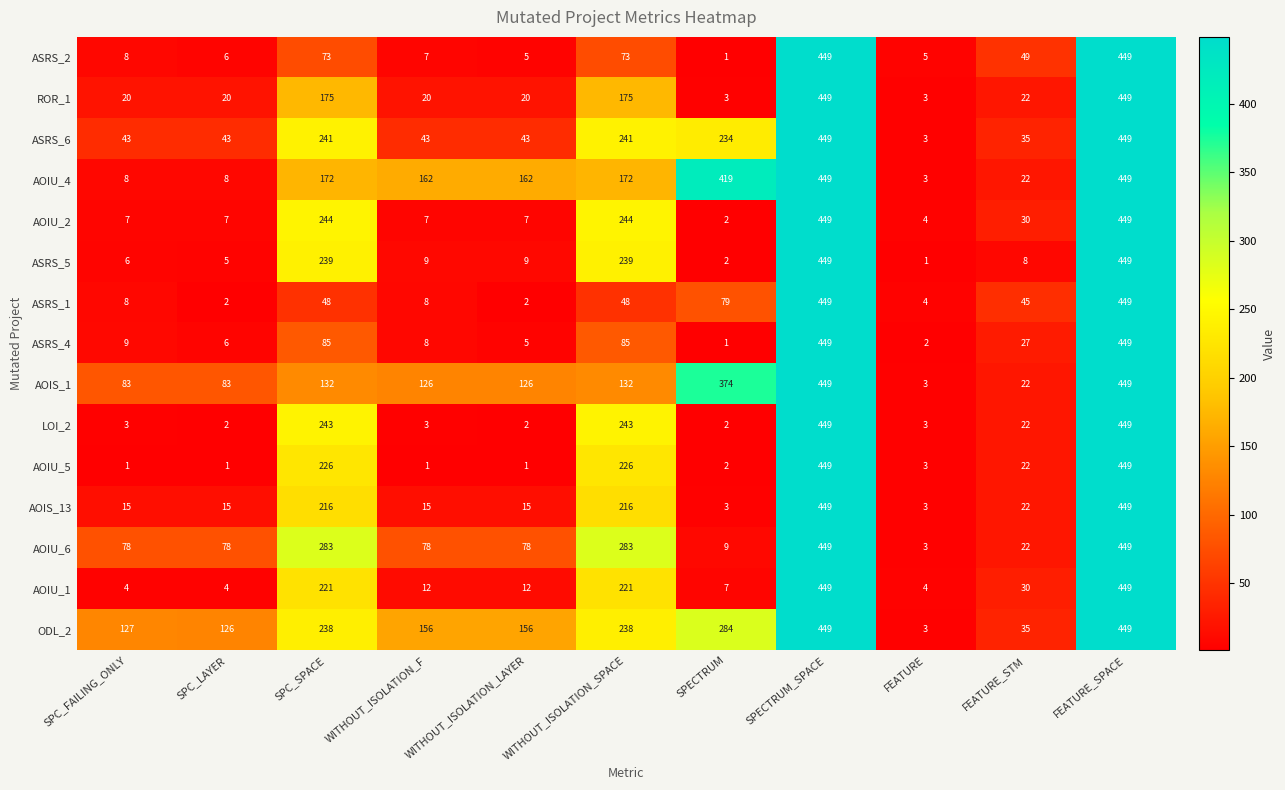

True or false: ASRS_6 has a value of 73 at WITHOUT_ISOLATION_LAYER.

False